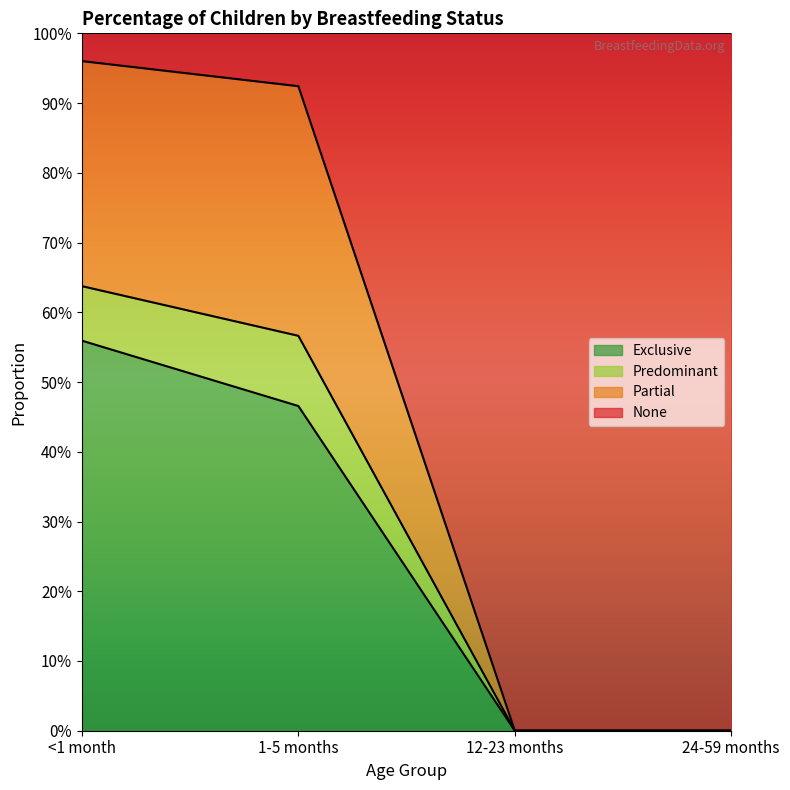

What are all the series names shown in the legend?

Exclusive, Predominant, Partial, None